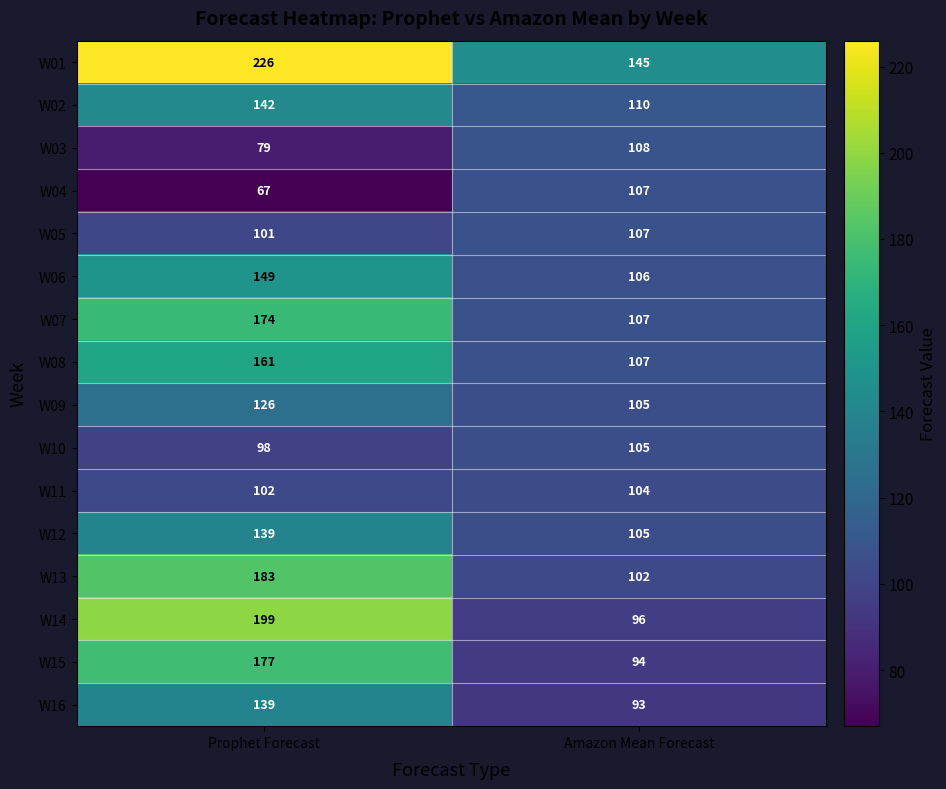

Which label corresponds to the smallest value in the chart?

Prophet Forecast